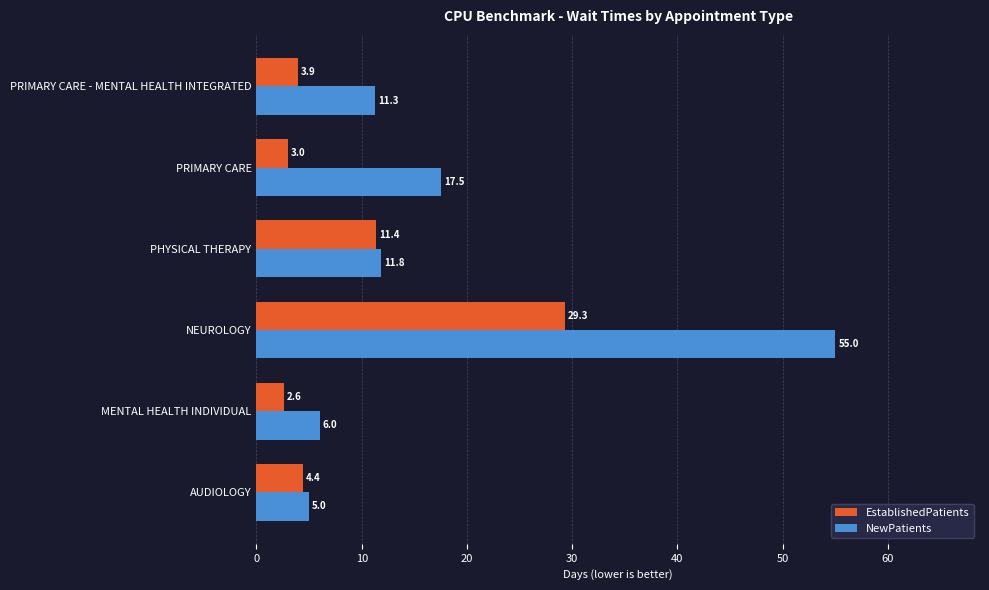

Rank the series by their maximum value, from lowest to highest.

EstablishedPatients, NewPatients